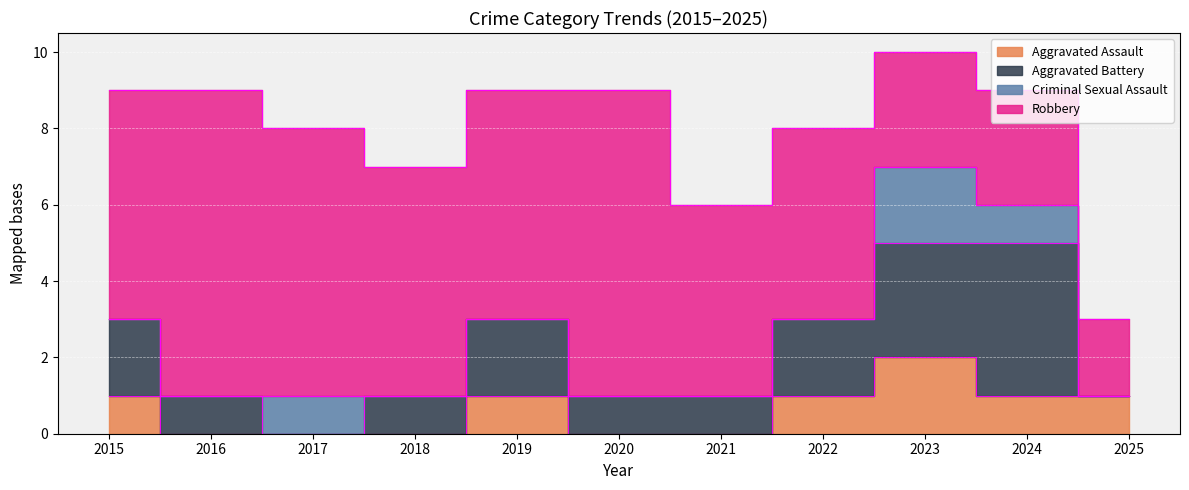

True or false: Robbery and Aggravated Assault cross at least once.

False